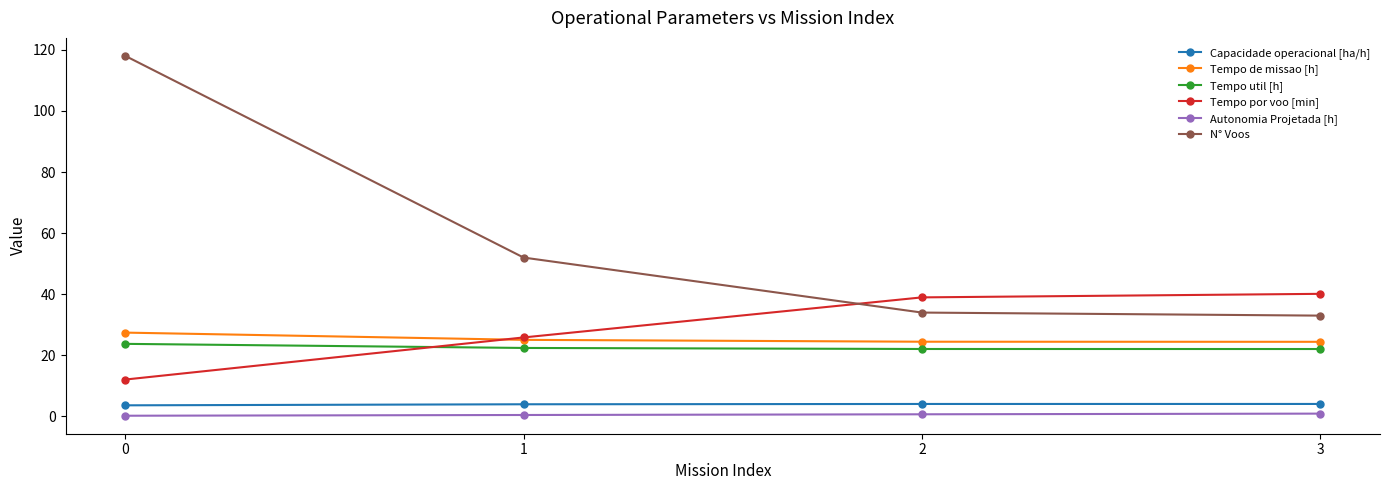

How many intersections are there between Tempo por voo [min] and Tempo util [h]?

1